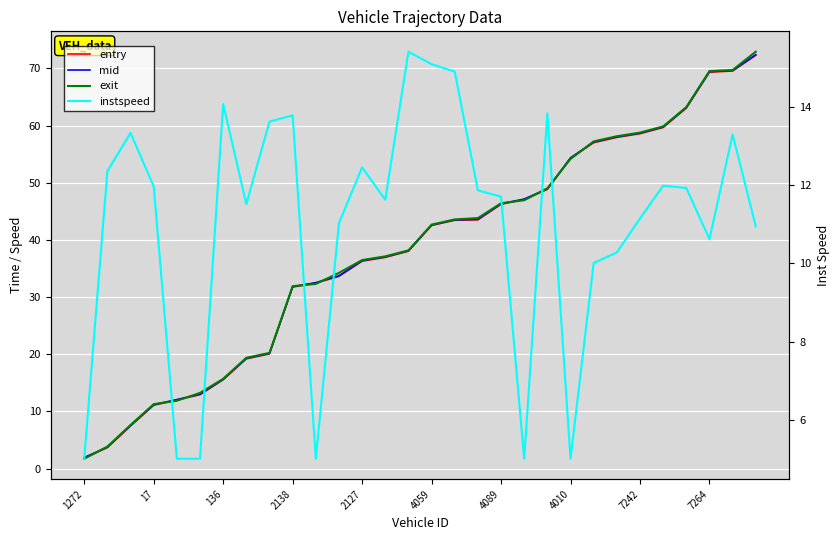

Which series changed the most between 14 and 20?

exit